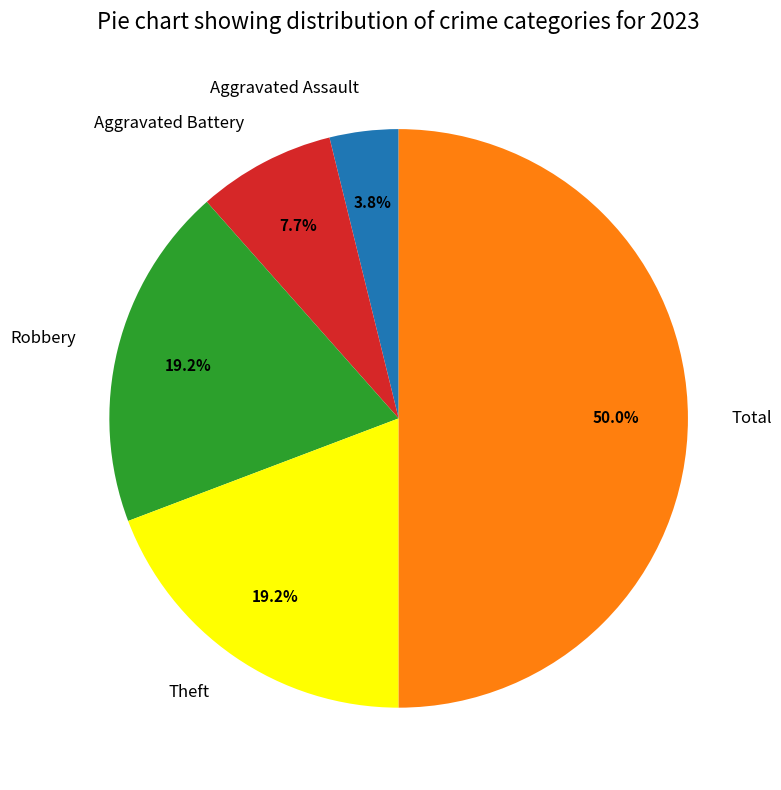

How many slices are in this pie chart?

5